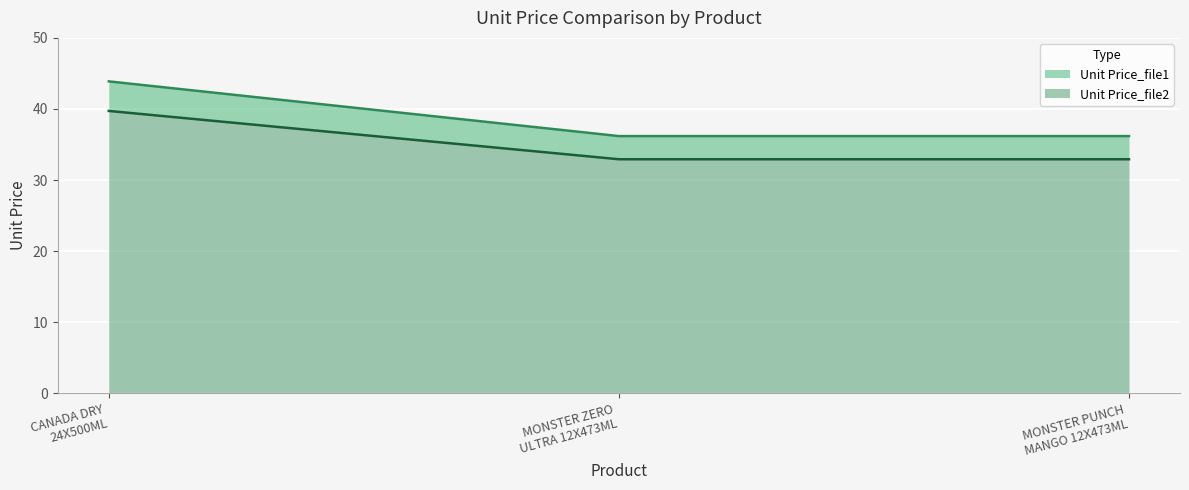

What is the sum of all Unit Price_file2 values?

105.6